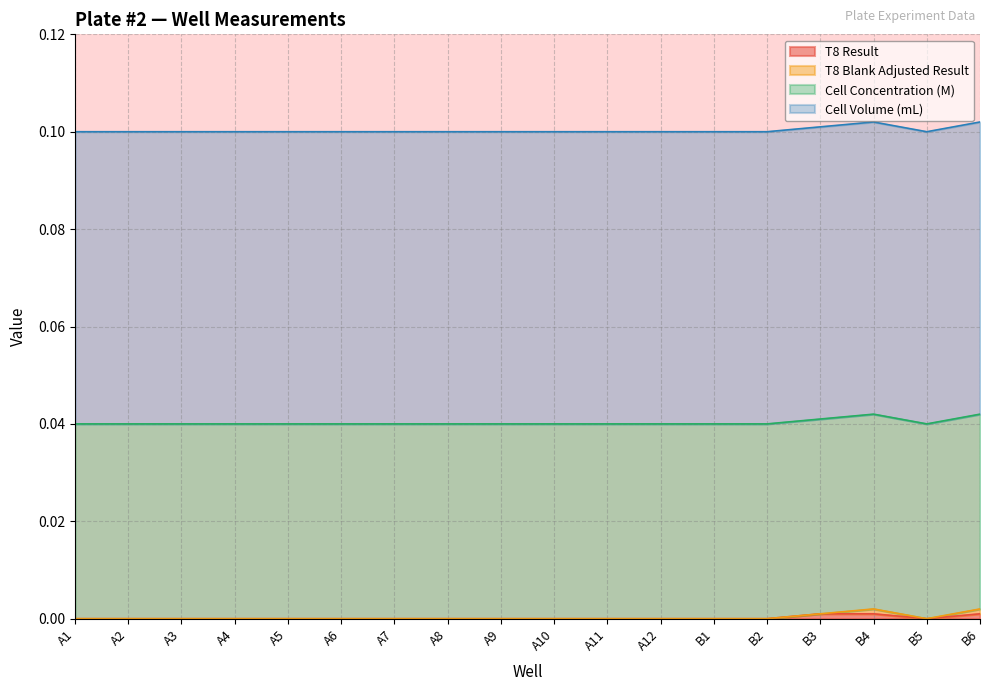

Reading left to right, transcribe all the data shown in this chart.

T8 Result: A1=0.0	A2=0.0	A3=0.0	A4=0.0	A5=0.0	A6=0.0	A7=0.0	A8=0.0	A9=0.0	A10=0.0	A11=0.0	A12=0.0	B1=0.0	B2=0.0	B3=0.0	B4=0.0	B5=0.0	B6=0.0
T8 Blank Adjusted Result: A1=0.0	A2=0.0	A3=0.0	A4=0.0	A5=0.0	A6=0.0	A7=0.0	A8=0.0	A9=0.0	A10=0.0	A11=0.0	A12=0.0	B1=0.0	B2=0.0	B3=0.0	B4=0.0	B5=0.0	B6=0.0
Cell Concentration (M): A1=0.0	A2=0.0	A3=0.0	A4=0.0	A5=0.0	A6=0.0	A7=0.0	A8=0.0	A9=0.0	A10=0.0	A11=0.0	A12=0.0	B1=0.0	B2=0.0	B3=0.0	B4=0.0	B5=0.0	B6=0.0
Cell Volume (mL): A1=0.1	A2=0.1	A3=0.1	A4=0.1	A5=0.1	A6=0.1	A7=0.1	A8=0.1	A9=0.1	A10=0.1	A11=0.1	A12=0.1	B1=0.1	B2=0.1	B3=0.1	B4=0.1	B5=0.1	B6=0.1